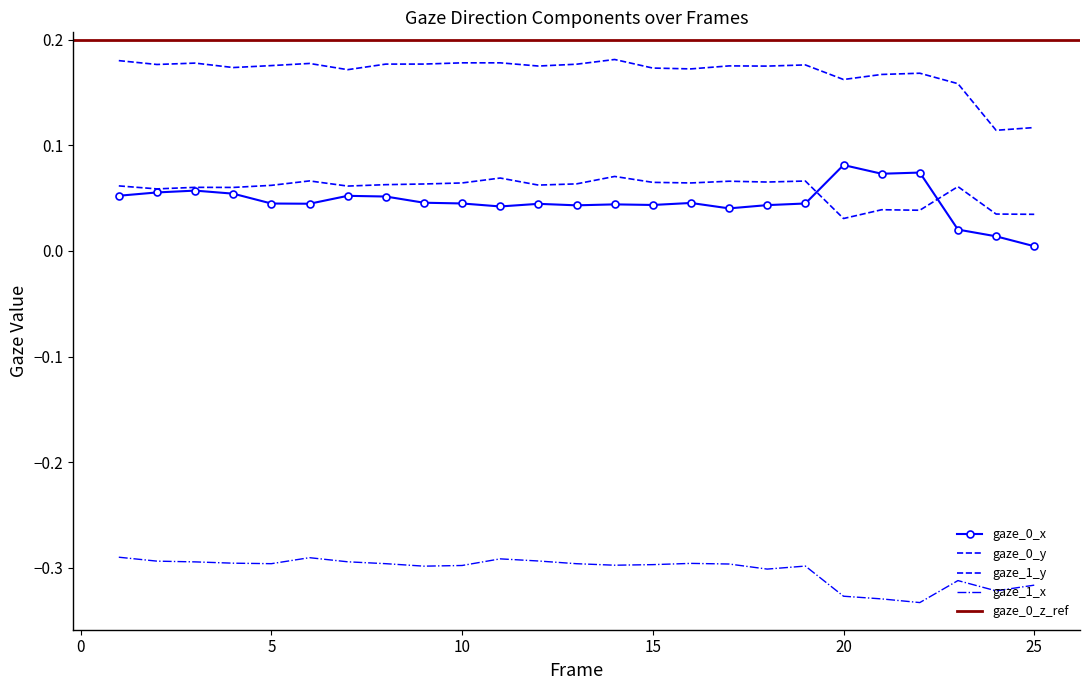

Reading right to left, extract all data points from this chart.

gaze_0_x: 0.0	0.0	0.0	0.1	0.1	0.1	0.0	0.0	0.0	0.0	0.0	0.0	0.0	0.0	0.0	0.0	0.0	0.1	0.1	0.0	0.0	0.1	0.1	0.1	0.1
gaze_0_y: 0.0	0.0	0.1	0.0	0.0	0.0	0.1	0.1	0.1	0.1	0.1	0.1	0.1	0.1	0.1	0.1	0.1	0.1	0.1	0.1	0.1	0.1	0.1	0.1	0.1
gaze_1_x: -0.3	-0.3	-0.3	-0.3	-0.3	-0.3	-0.3	-0.3	-0.3	-0.3	-0.3	-0.3	-0.3	-0.3	-0.3	-0.3	-0.3	-0.3	-0.3	-0.3	-0.3	-0.3	-0.3	-0.3	-0.3
gaze_1_y: 0.1	0.1	0.2	0.2	0.2	0.2	0.2	0.2	0.2	0.2	0.2	0.2	0.2	0.2	0.2	0.2	0.2	0.2	0.2	0.2	0.2	0.2	0.2	0.2	0.2